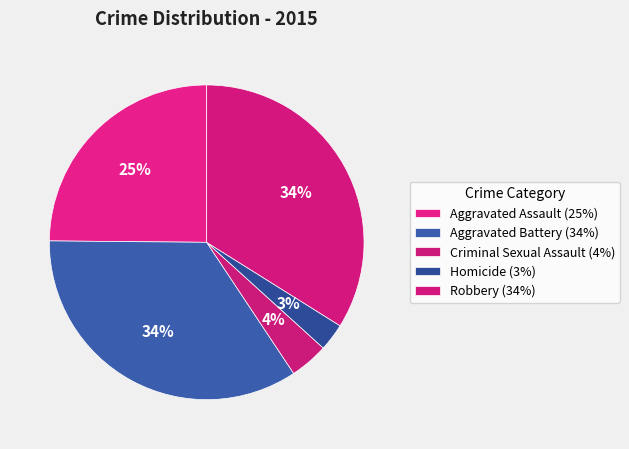

Rank the categories by value from lowest to highest.

Homicide, Criminal Sexual Assault, Aggravated Assault, Robbery, Aggravated Battery